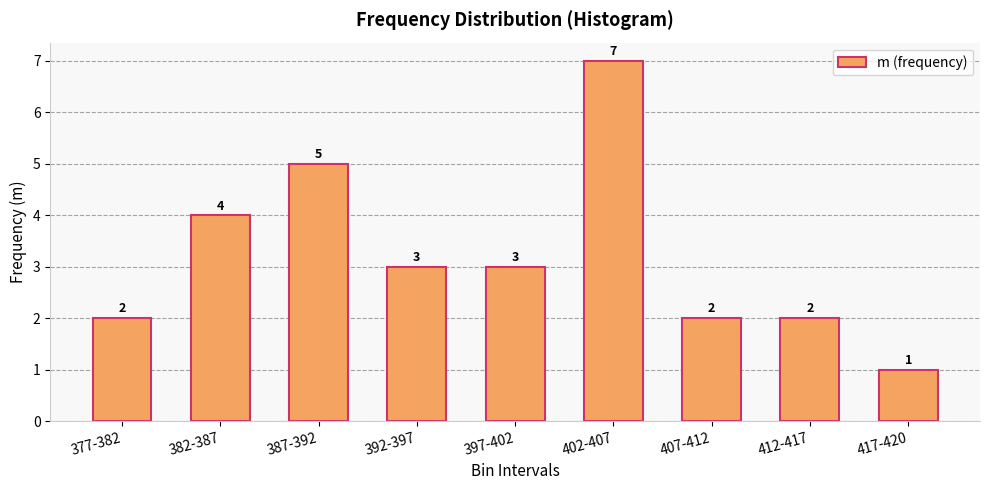

At which category does the chart reach its minimum across all series?

417-420